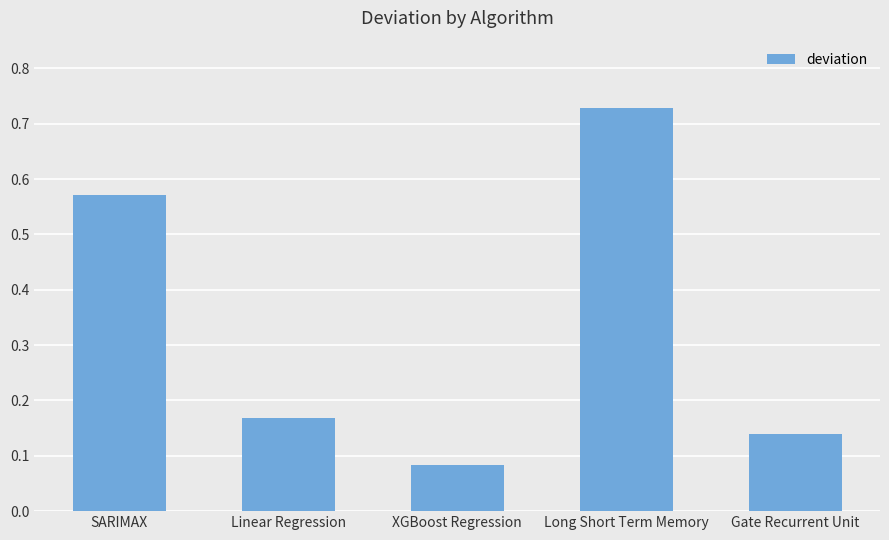

Which category has the highest value across all series?

Long Short Term Memory